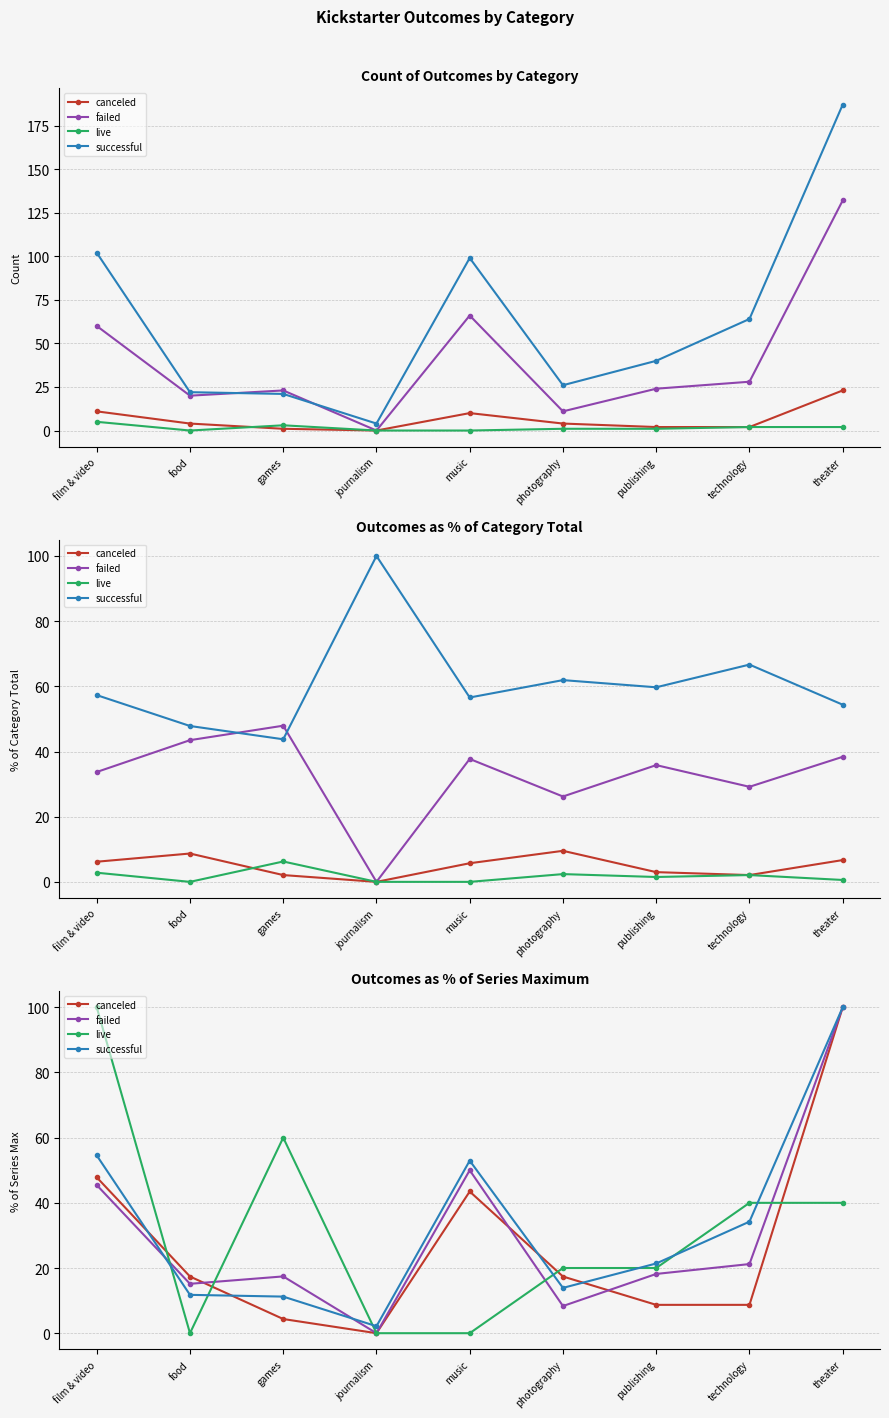

What is the label of the 3rd point from the left?

games